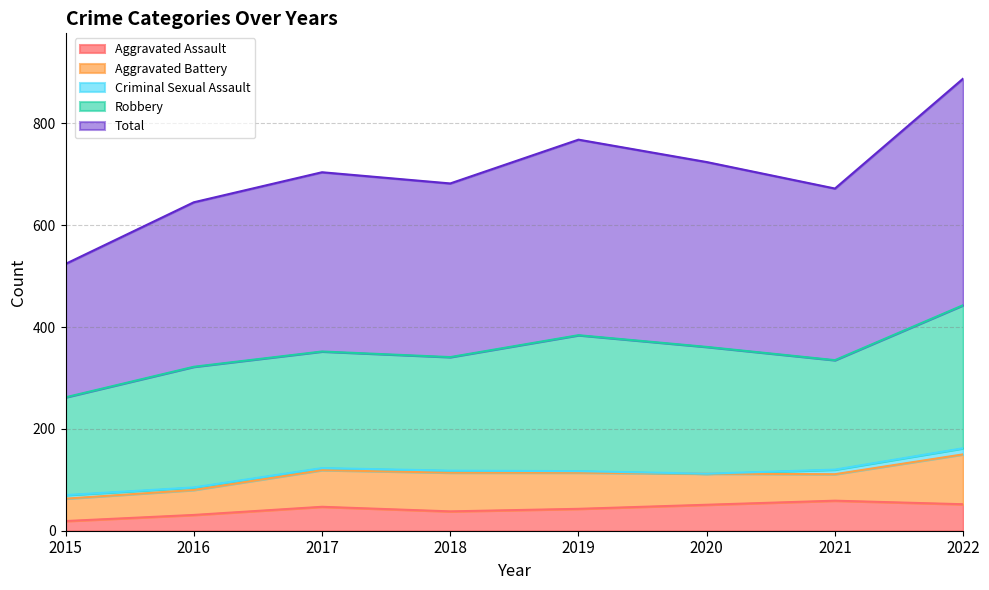

What are all the series names shown in the legend?

Aggravated Assault, Aggravated Battery, Criminal Sexual Assault, Robbery, Total